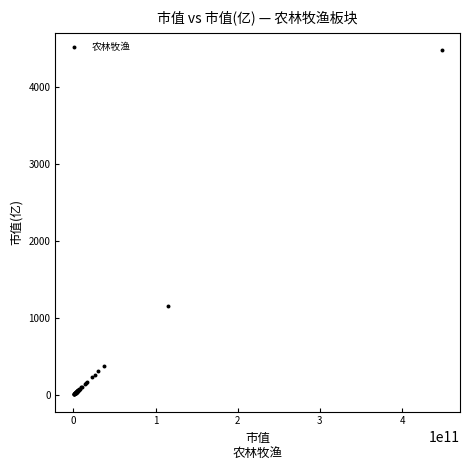

What Y value in the scatter plot is closest to 2243?

1150.4